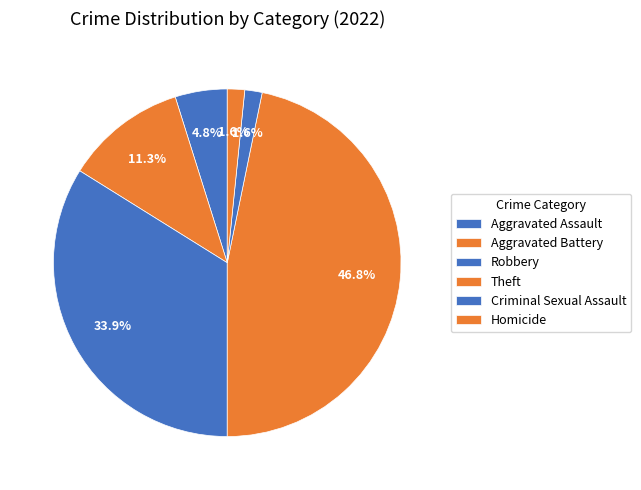

Between Aggravated Battery and Theft, which is larger?

Theft